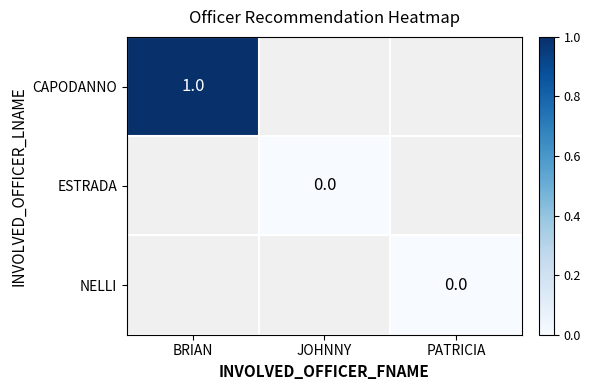

True or false: CAPODANNO has a value of 1 at BRIAN.

True